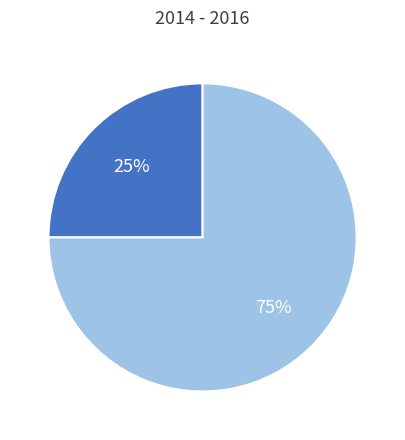

To the nearest percent, what is the difference between the largest and smallest slice percentages?

50%